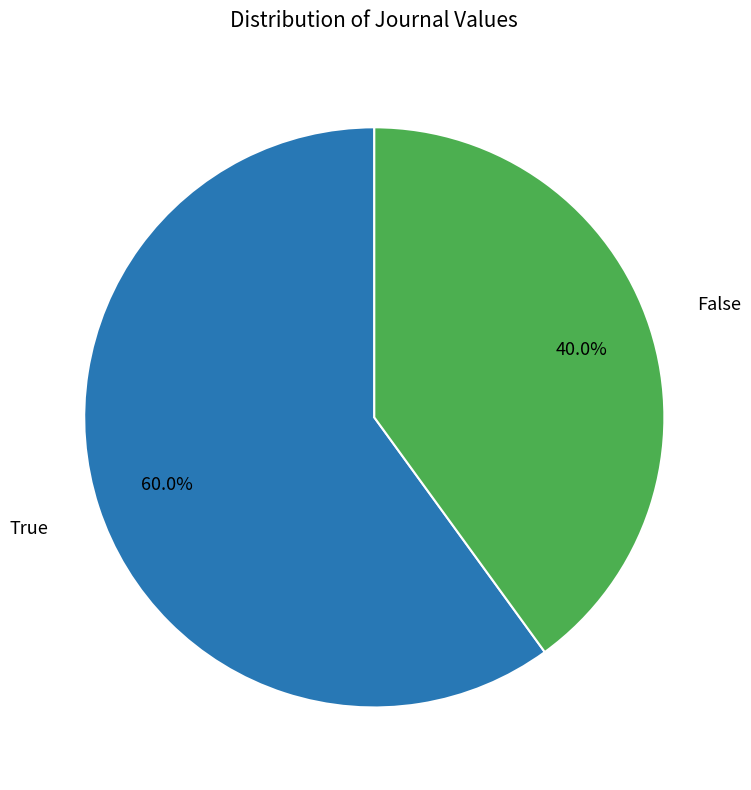

What portion of the pie excludes True?

40.0%